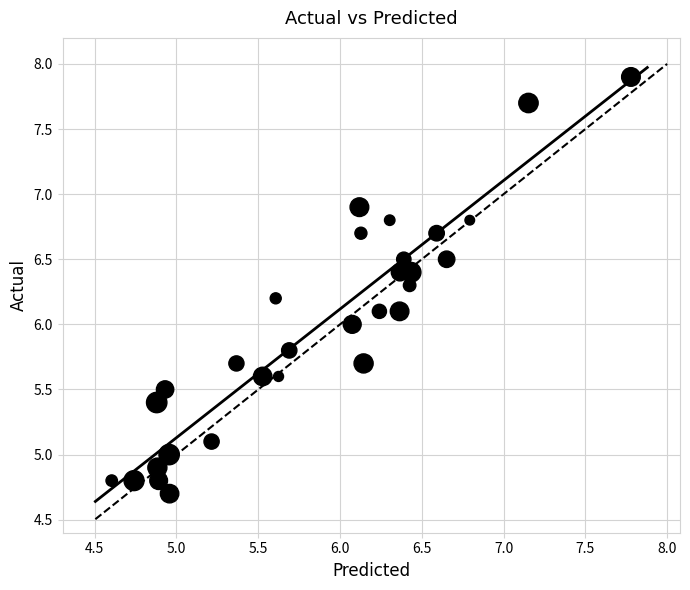

What is the range of X values (max minus min)?

3.2